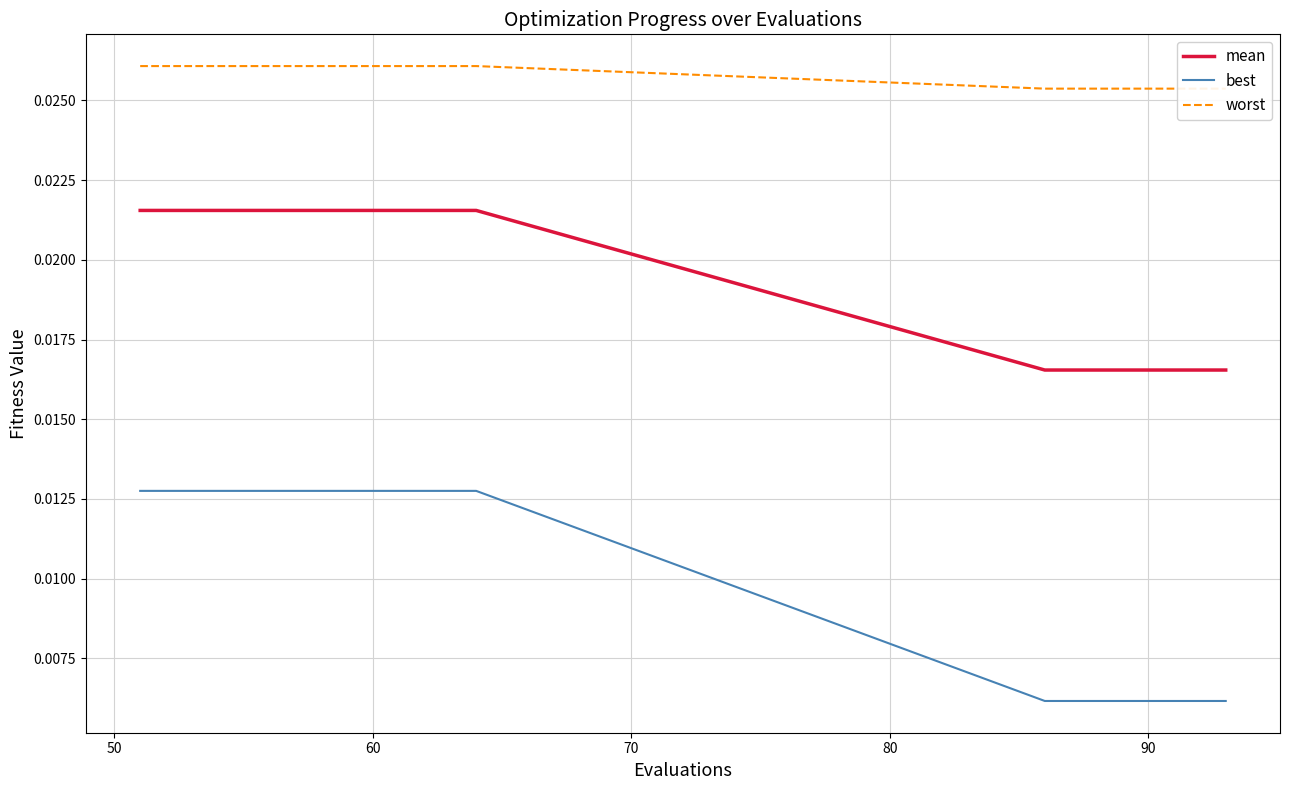

True or false: mean and best cross at least once.

False